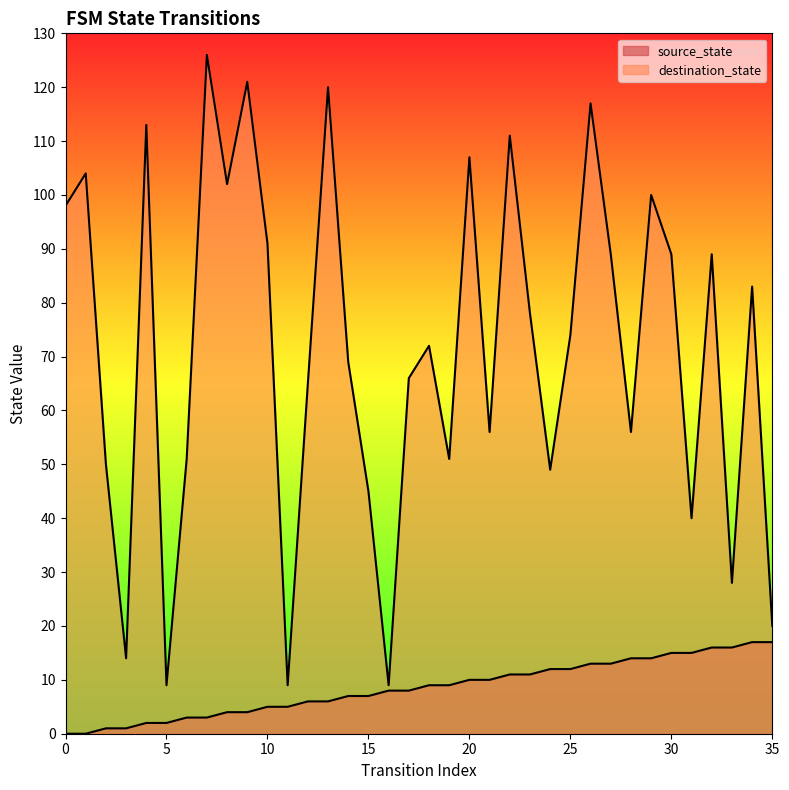

Does the chart display data point markers on the line(s)?

No